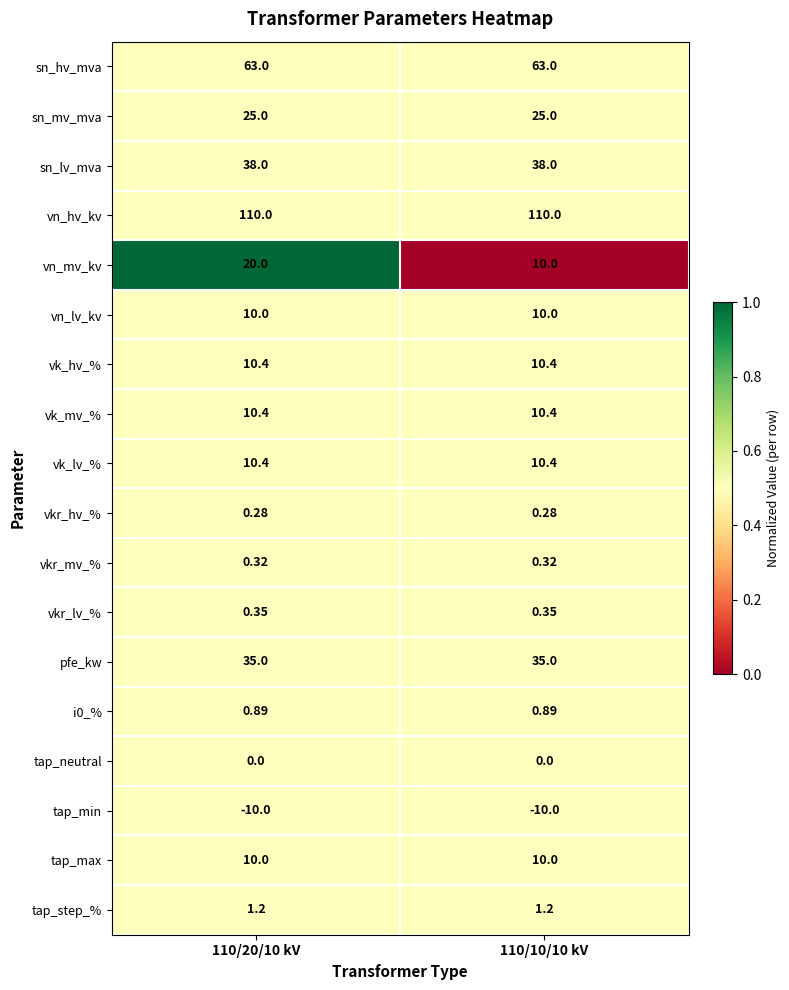

Between 110/20/10 kV and 110/10/10 kV, which series saw the biggest shift?

vn_mv_kv